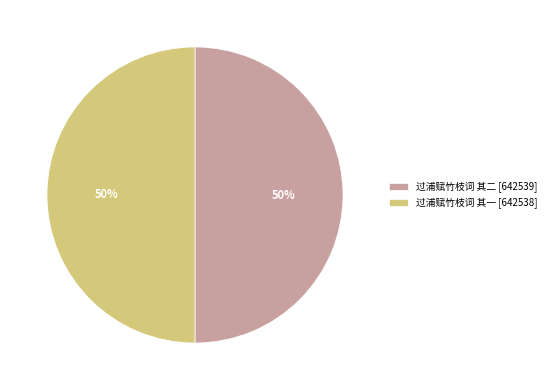

How many segments does this pie chart have?

2